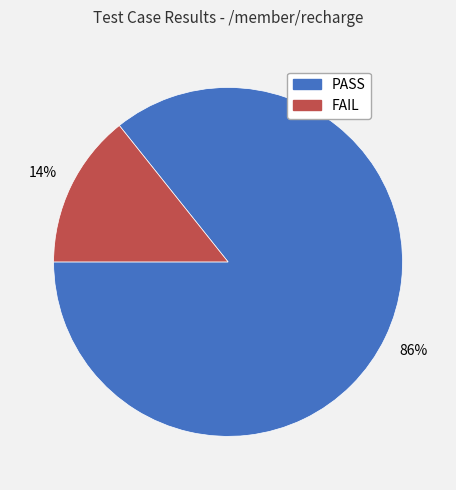

Which slice is the smallest?

FAIL